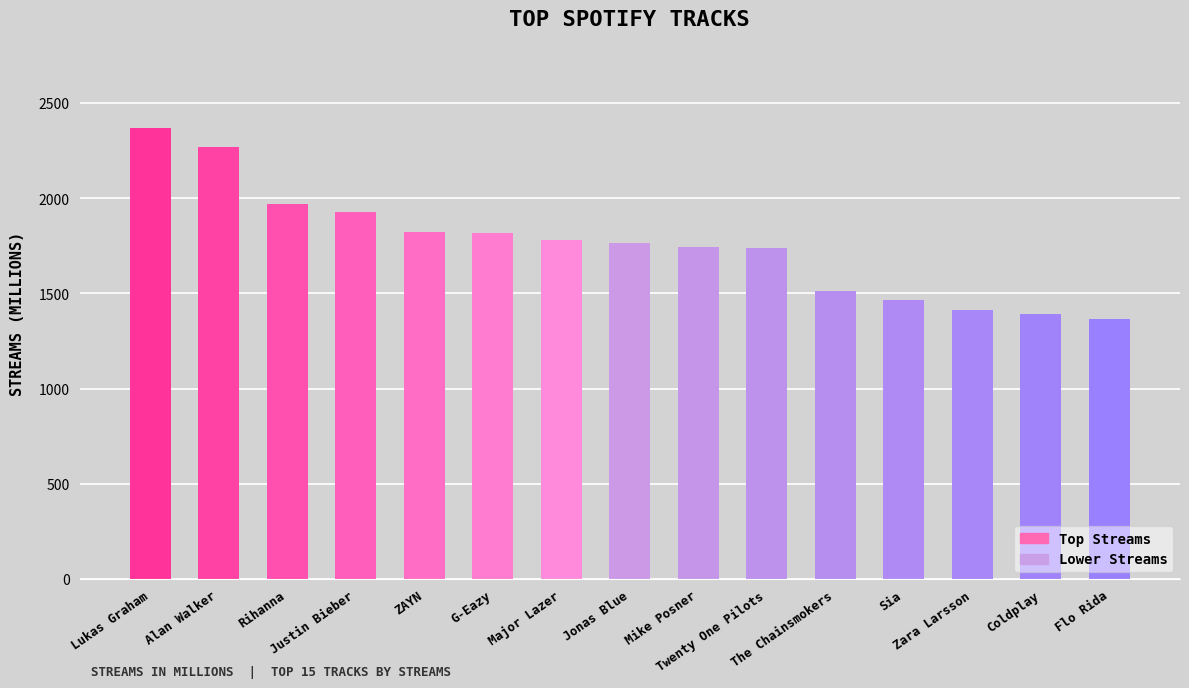

What is the maximum value shown in the chart?

2368